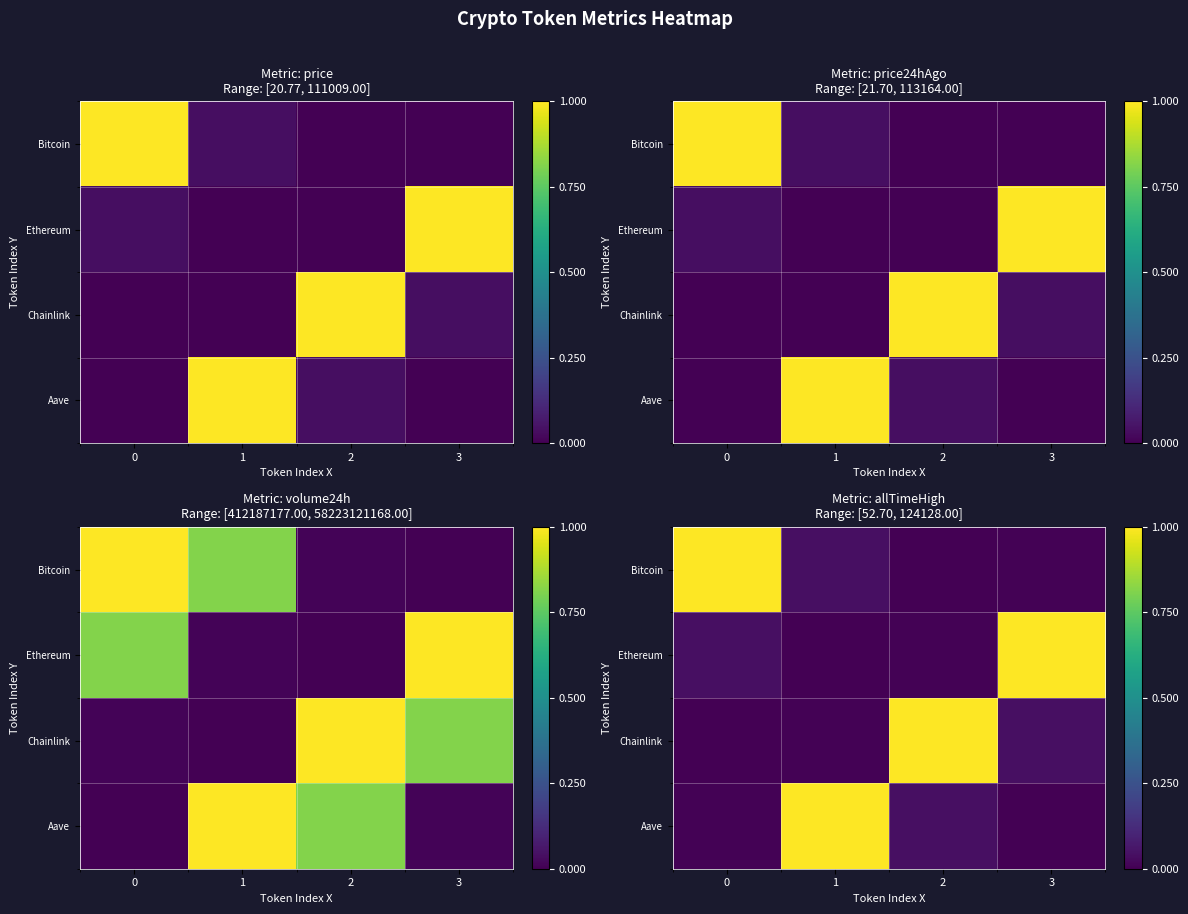

List the series in order of their peak value, highest first.

Bitcoin, Ethereum, Chainlink, Aave